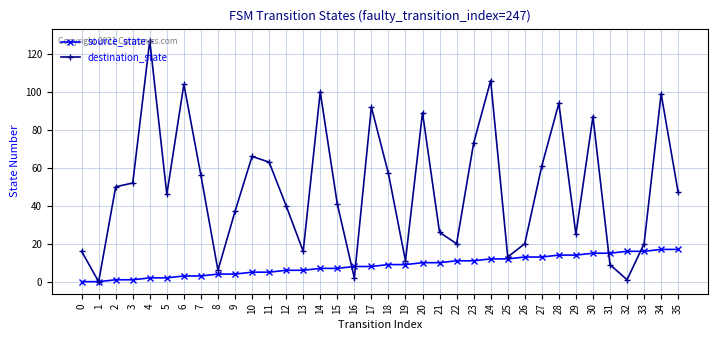

How many lines are shown in the chart?

2